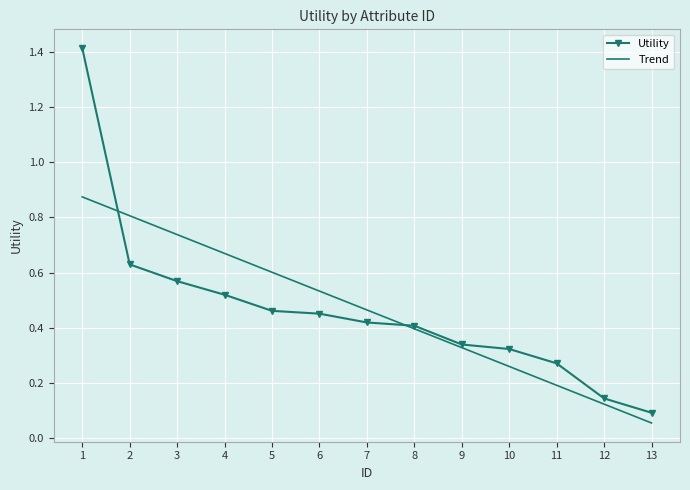

Between 2 and 8, which series saw the biggest shift?

Trend